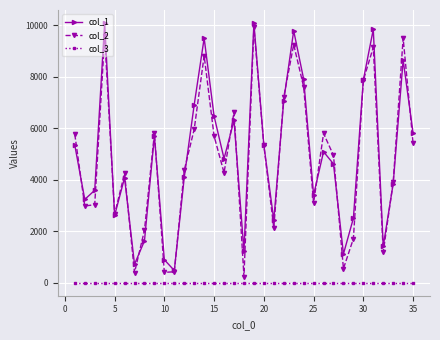

True or false: col_3 and col_2 cross at least once.

False